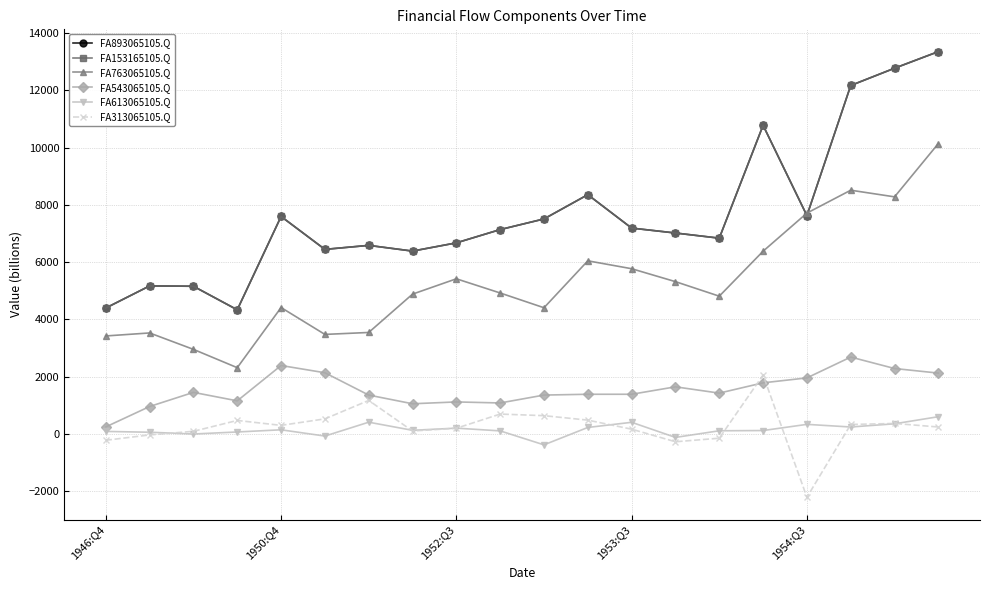

How many distinct data groups are displayed?

6